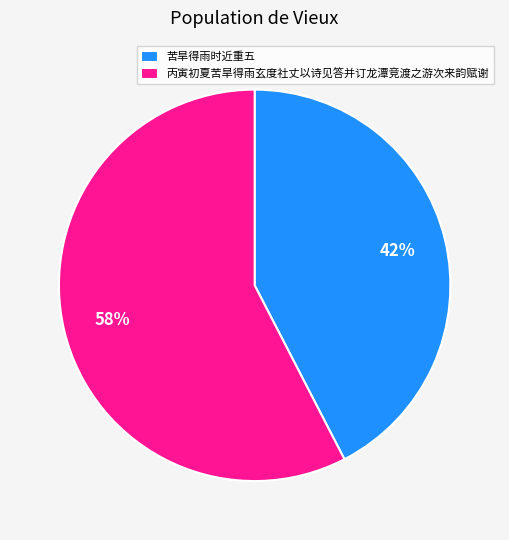

Which slice is the largest?

丙寅初夏苦旱得雨玄度社丈以诗见答并订龙潭竞渡之游次来韵赋谢